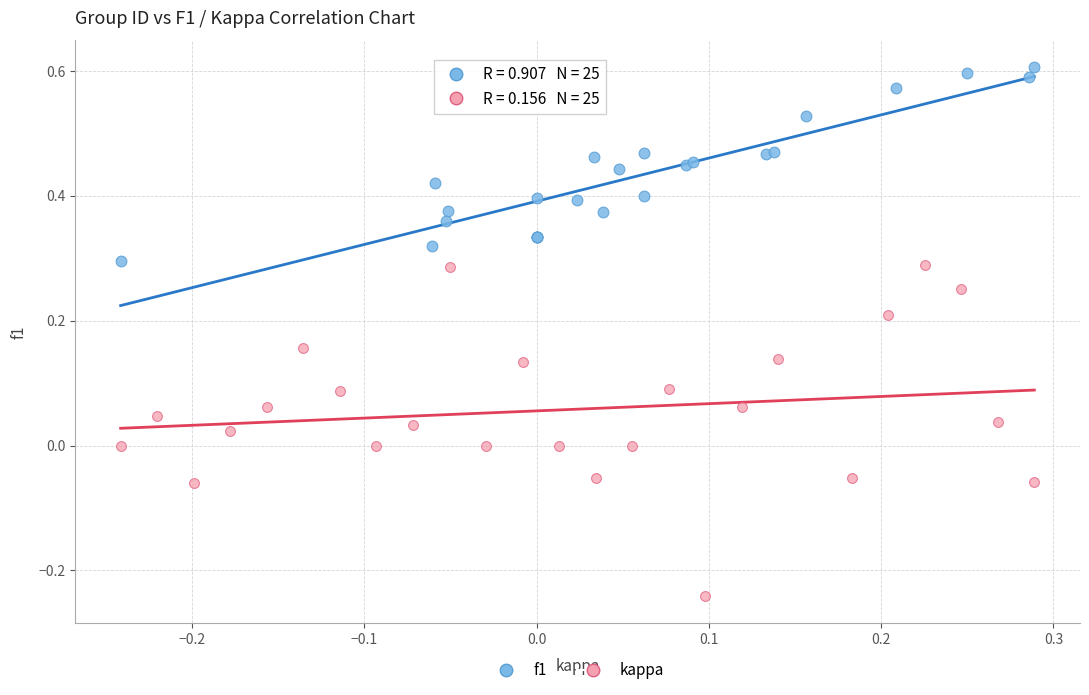

What are all the series names shown in the legend?

f1, kappa